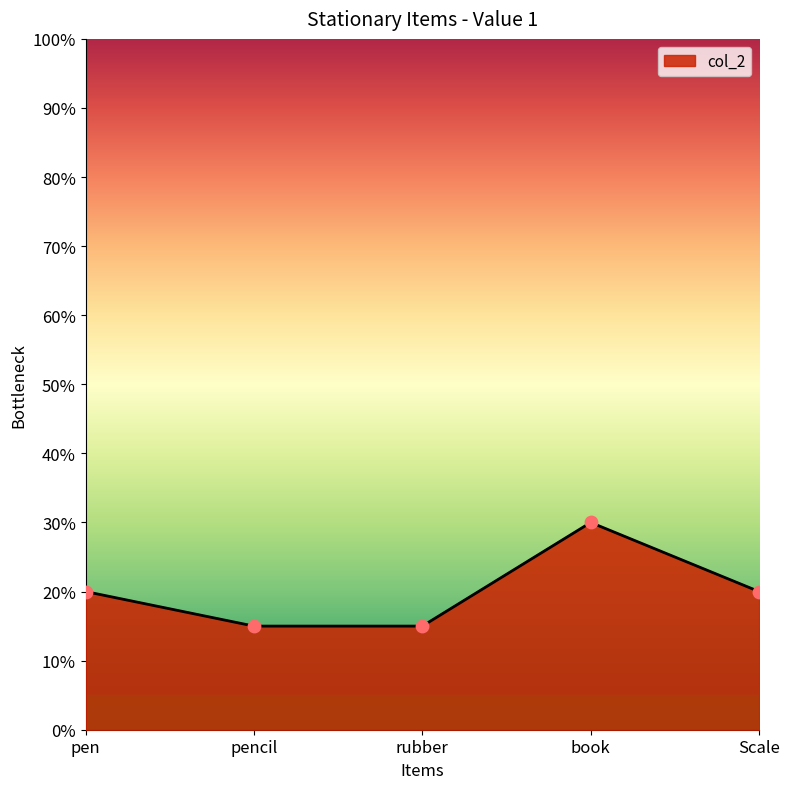

What is the change in value from pen to rubber?

-5